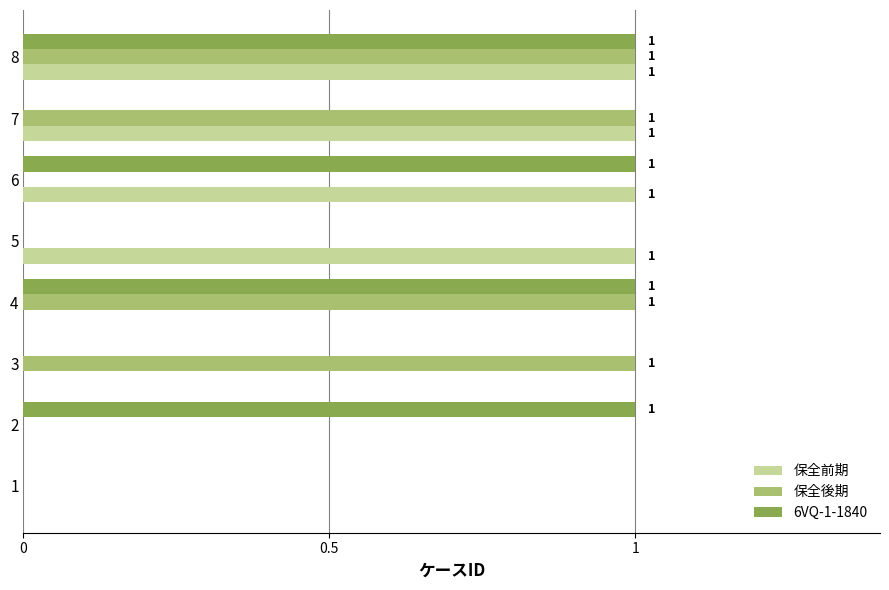

Between 1 and 5, which series saw the biggest shift?

保全前期